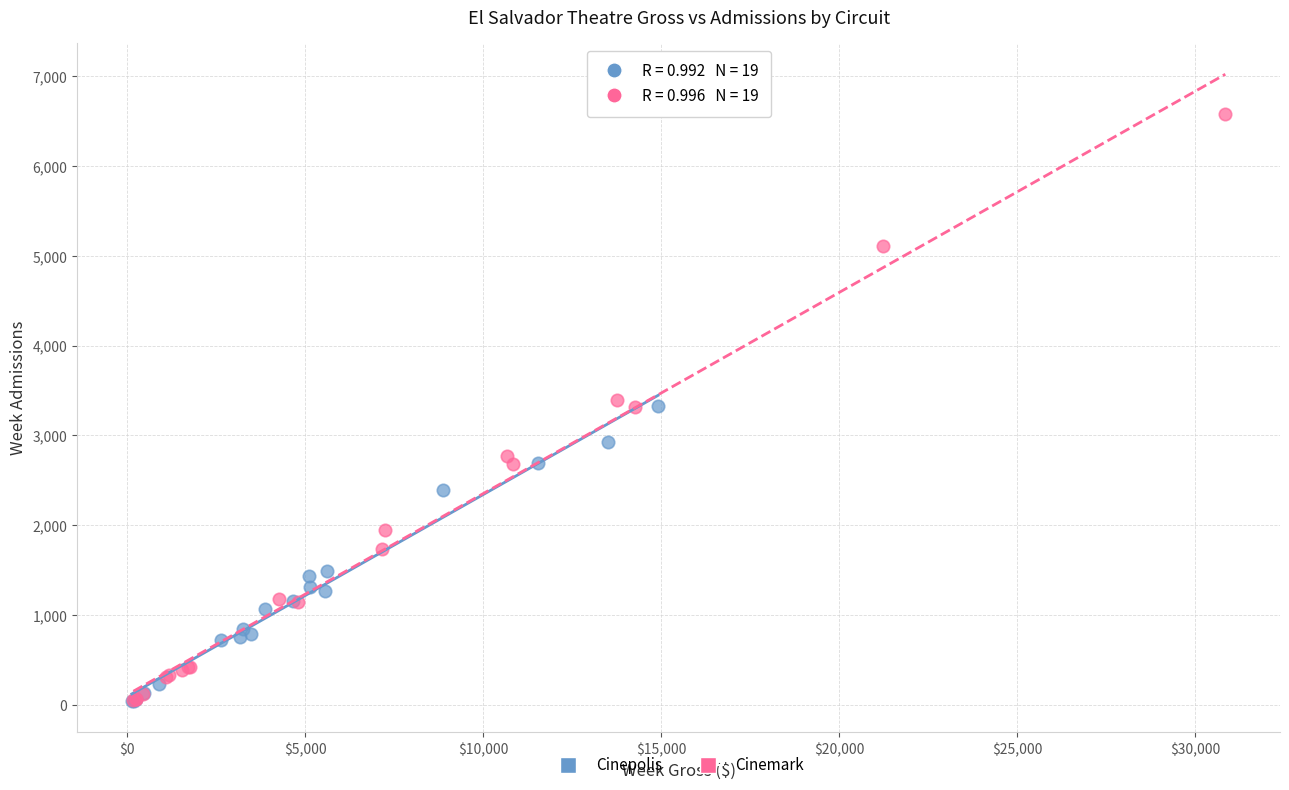

Which series has the widest spread of Y values?

Cinemark